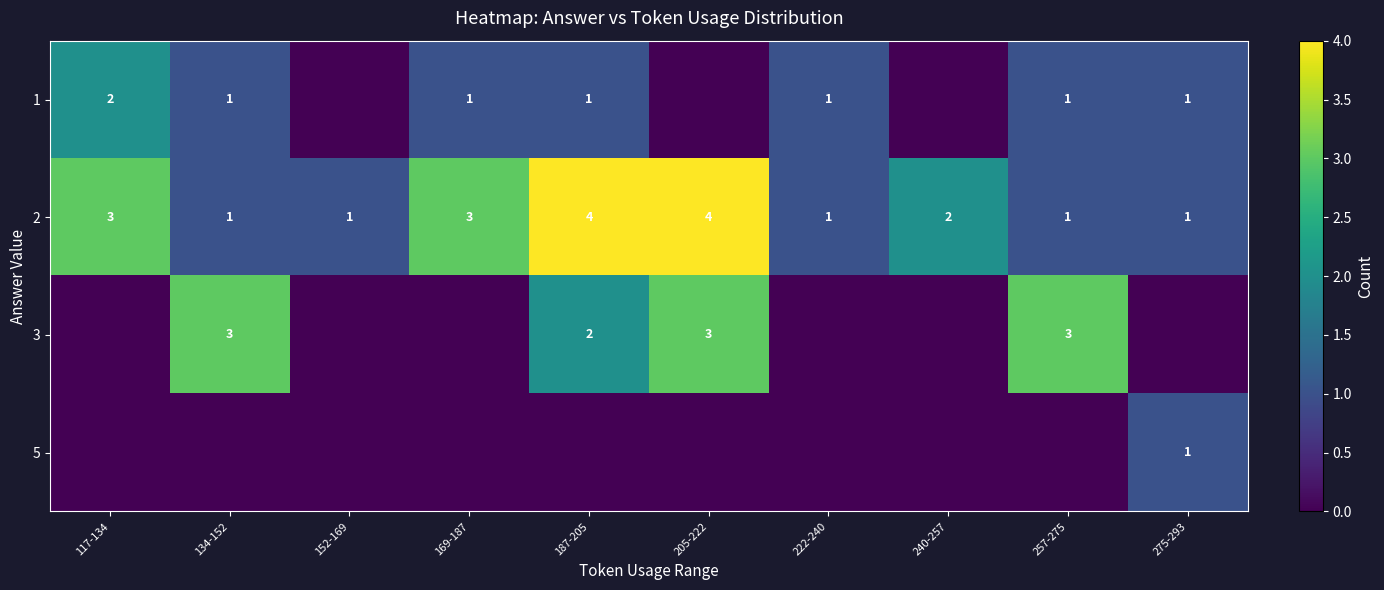

Reading right to left, what are all the values shown in this chart?

row_0: 1	1	0	1	0	1	1	0	1	2
row_1: 1	1	2	1	4	4	3	1	1	3
row_2: 0	3	0	0	3	2	0	0	3	0
row_3: 1	0	0	0	0	0	0	0	0	0